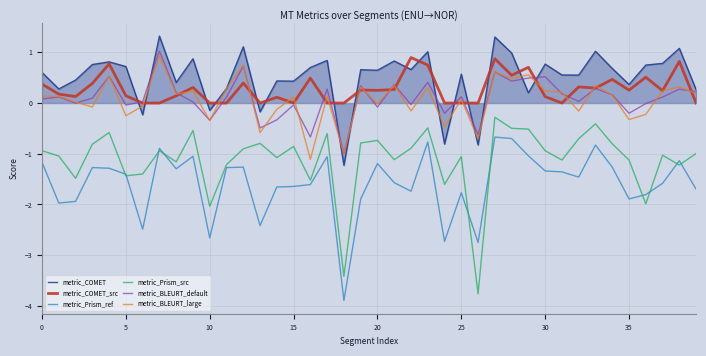

Which series has the largest total across all categories?

metric_COMET